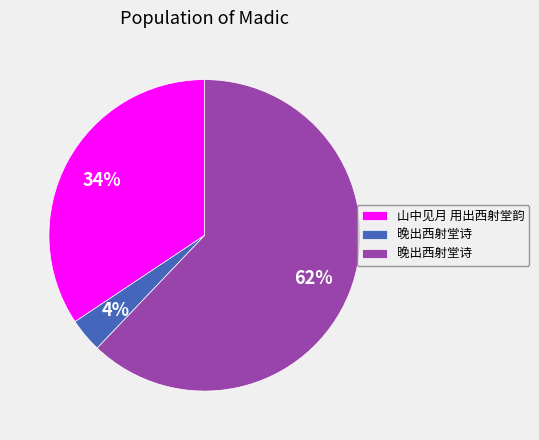

Is there any slice that represents more than half of the pie?

Yes